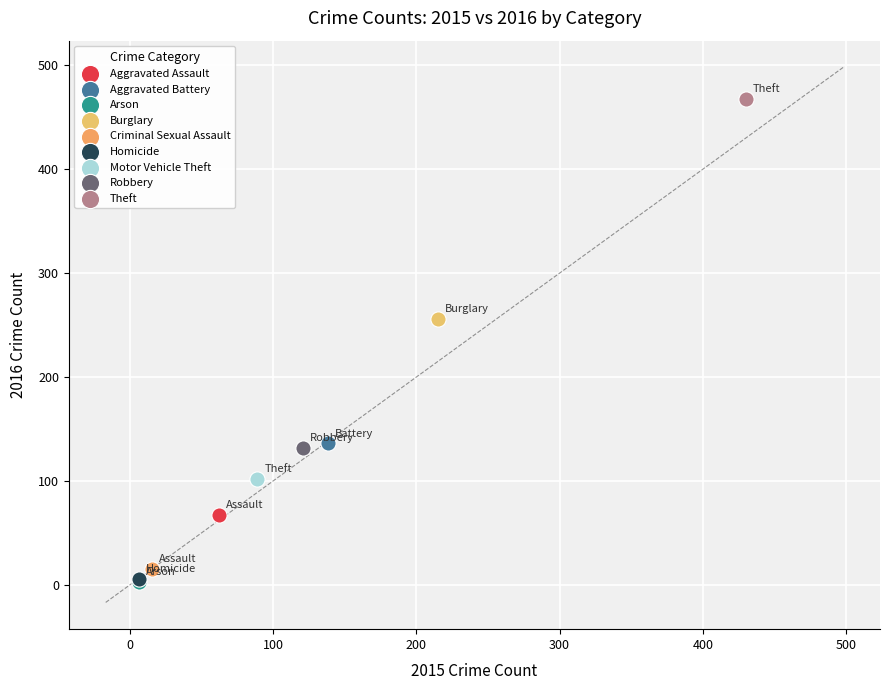

What are all the series names shown in the legend?

Aggravated Assault, Aggravated Battery, Arson, Burglary, Criminal Sexual Assault, Homicide, Motor Vehicle Theft, Robbery, Theft